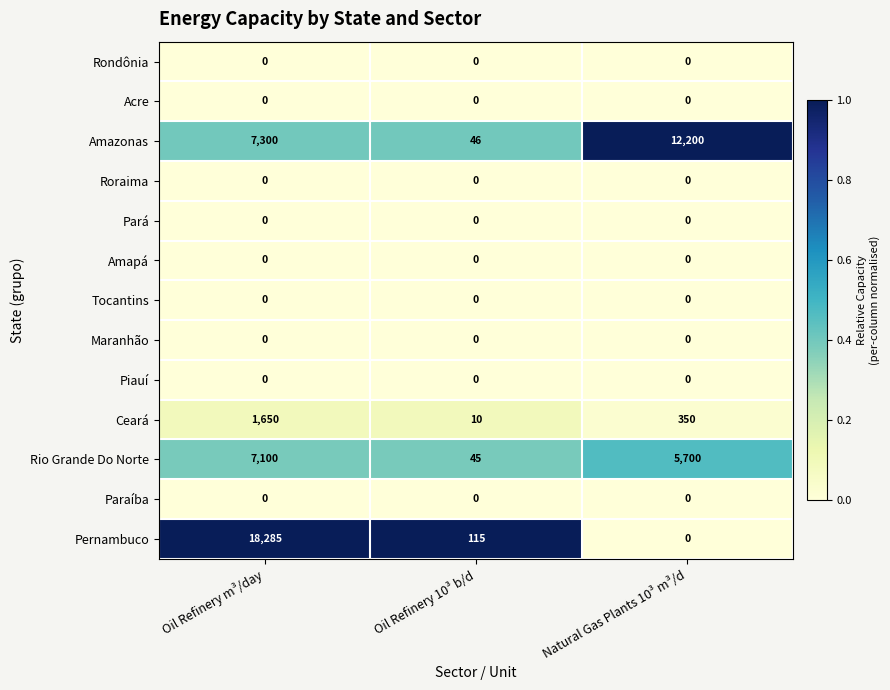

Which series changed the most between Oil Refinery m³/day and Oil Refinery 10³ b/d?

Pernambuco